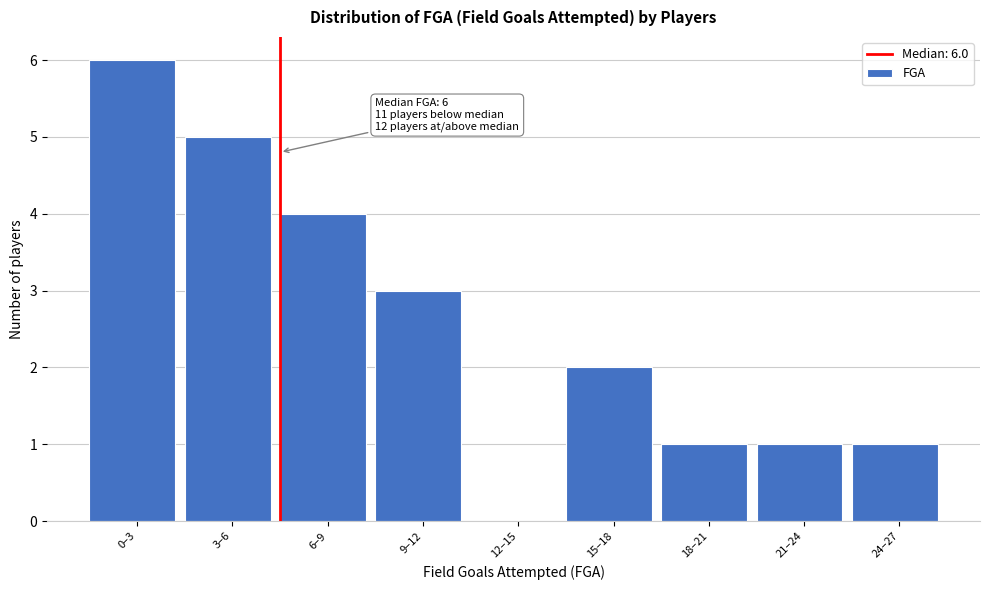

Reading left to right, list all the values displayed in this chart.

0–3=6	3–6=5	6–9=4	9–12=3	12–15=0	15–18=2	18–21=1	21–24=1	24–27=1